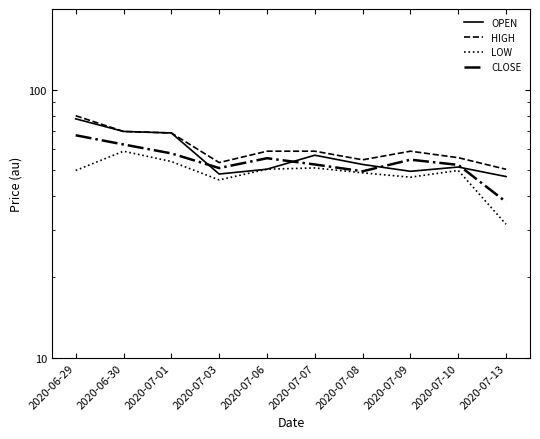

True or false: OPEN and CLOSE intersect in this chart.

True